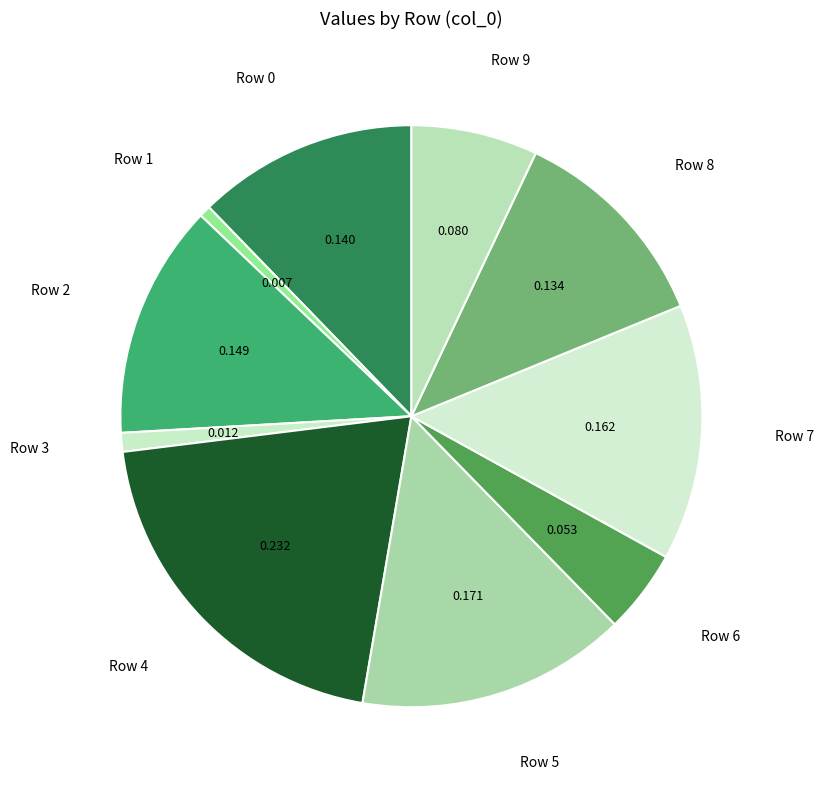

How many slices are in this pie chart?

10